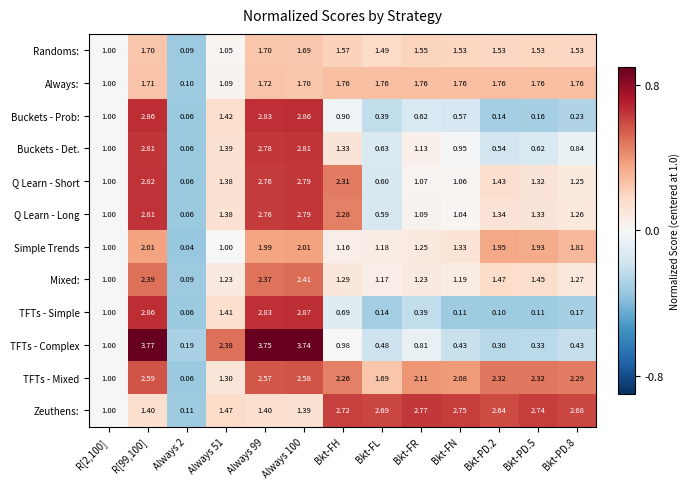

Which series has the widest spread of values?

TFTs - Complex